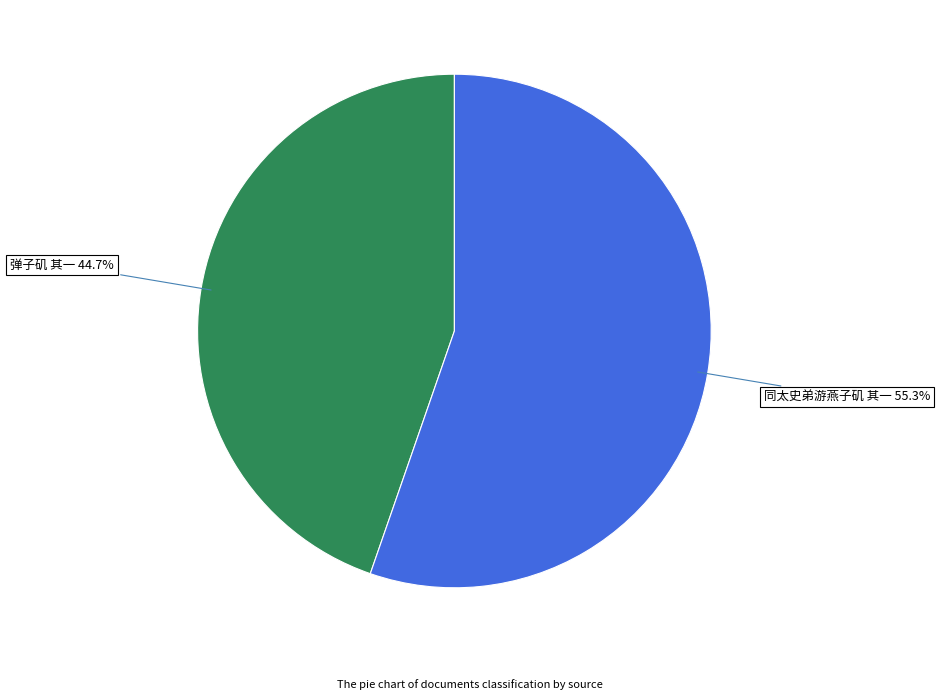

How many segments does this pie chart have?

2